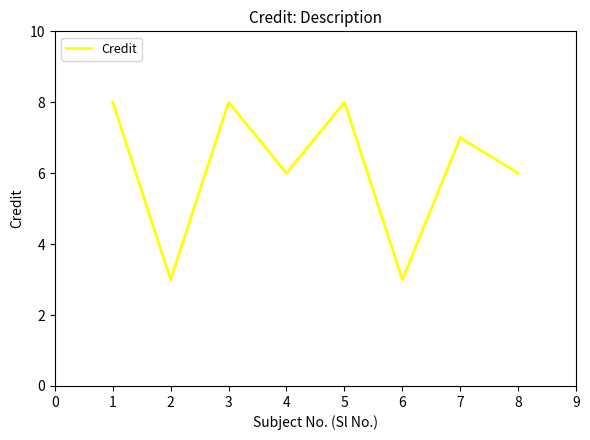

What is the sum of the values at 1 and 5?

16